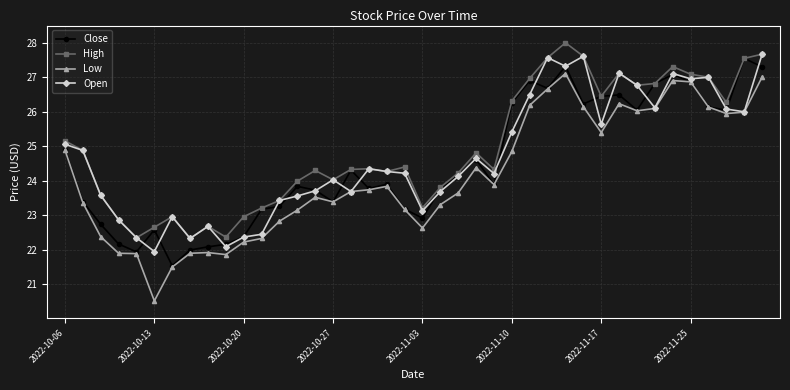

Which series has the largest range (max minus min)?

Low